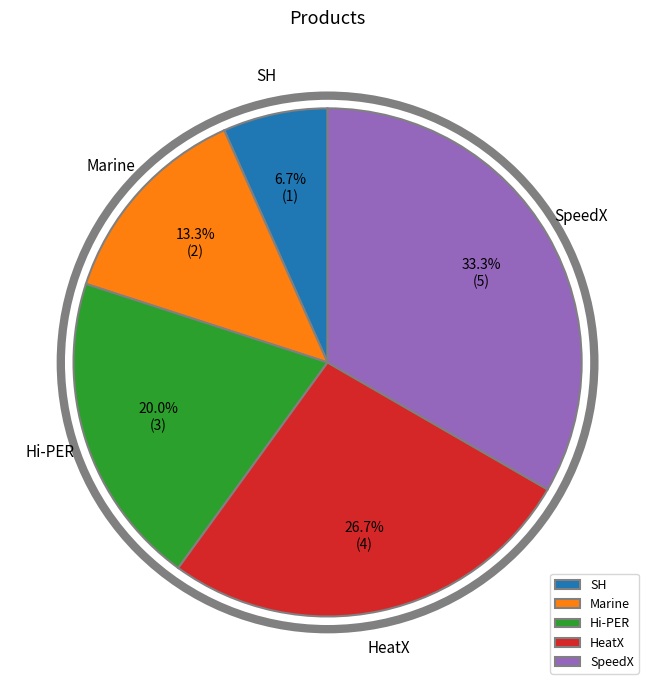

What is the total percentage of Hi-PER and HeatX?

46.7%